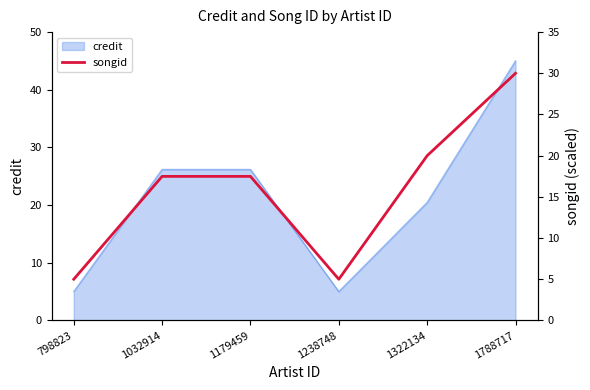

What is the minimum value shown in the chart?

5.0